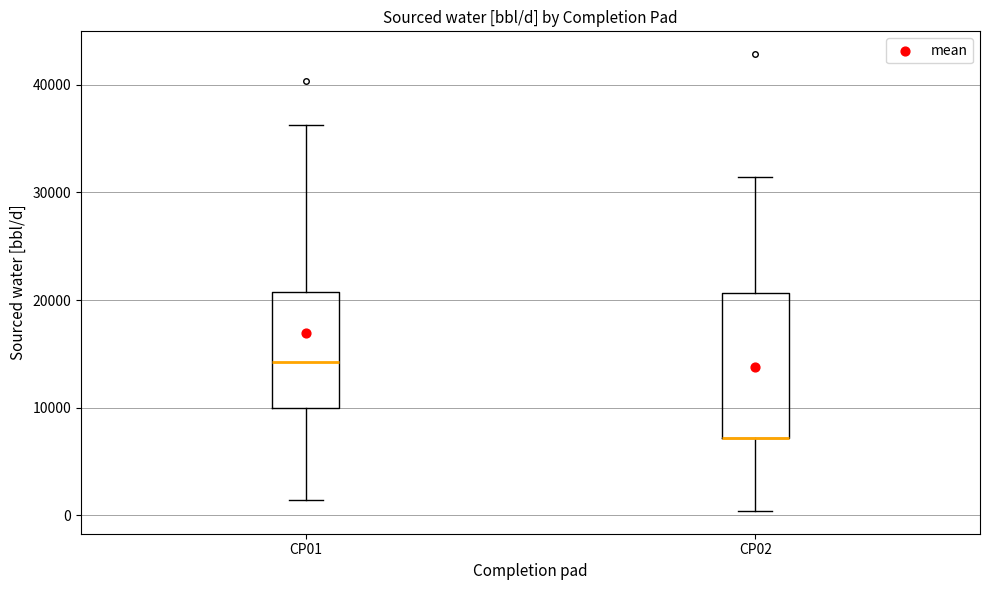

Reading left to right, transcribe this box plot: for each box, give where its median line is, the range the box spans, and where its two whiskers end, as read against the y-axis. The values are not printed on the chart, so give them approximately, as read against the axis.

CP01: median 14000, box 10000 to 21000, whiskers 1000 to 36000
CP02: median 7000 (drawn on the box's lower edge), box 7000 to 21000, whiskers 0 to 31000